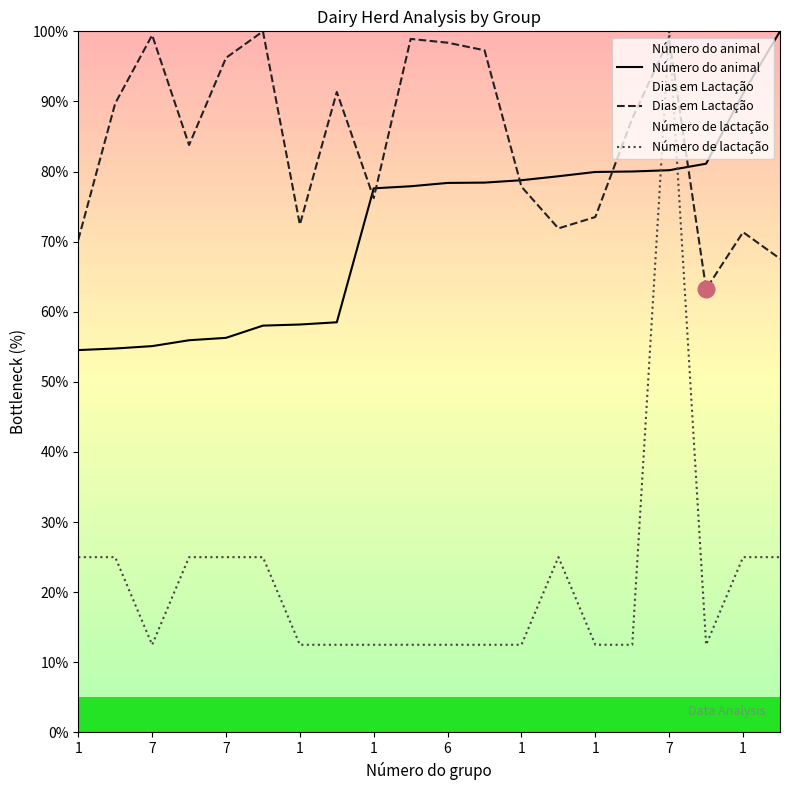

True or false: Número de lactação and Número do animal intersect in this chart.

True